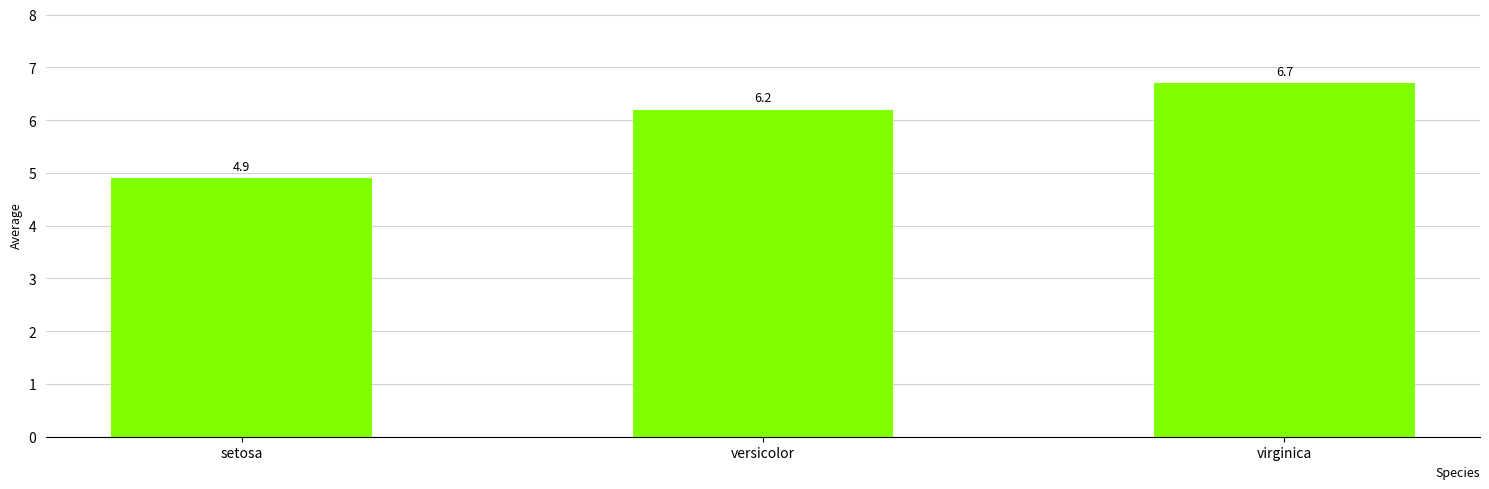

How many data points does each series have?

3